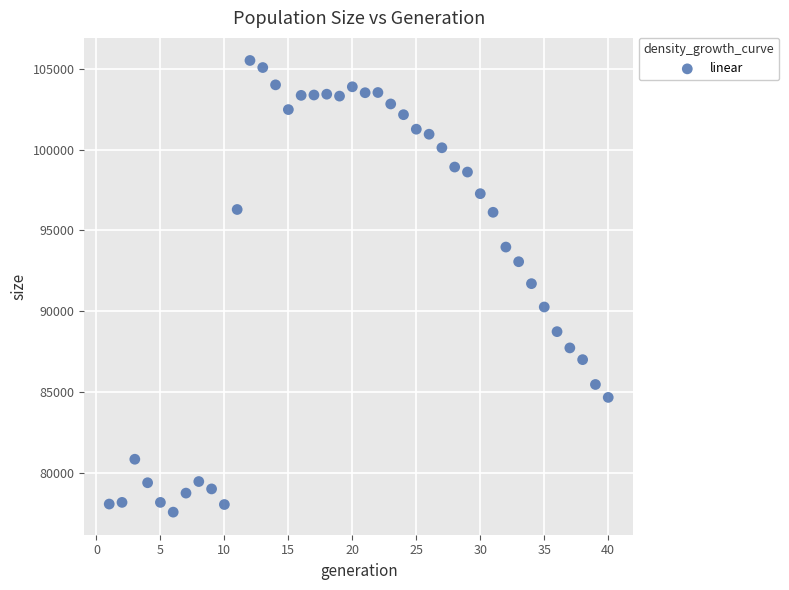

What is the range of Y values (max minus min)?

27912